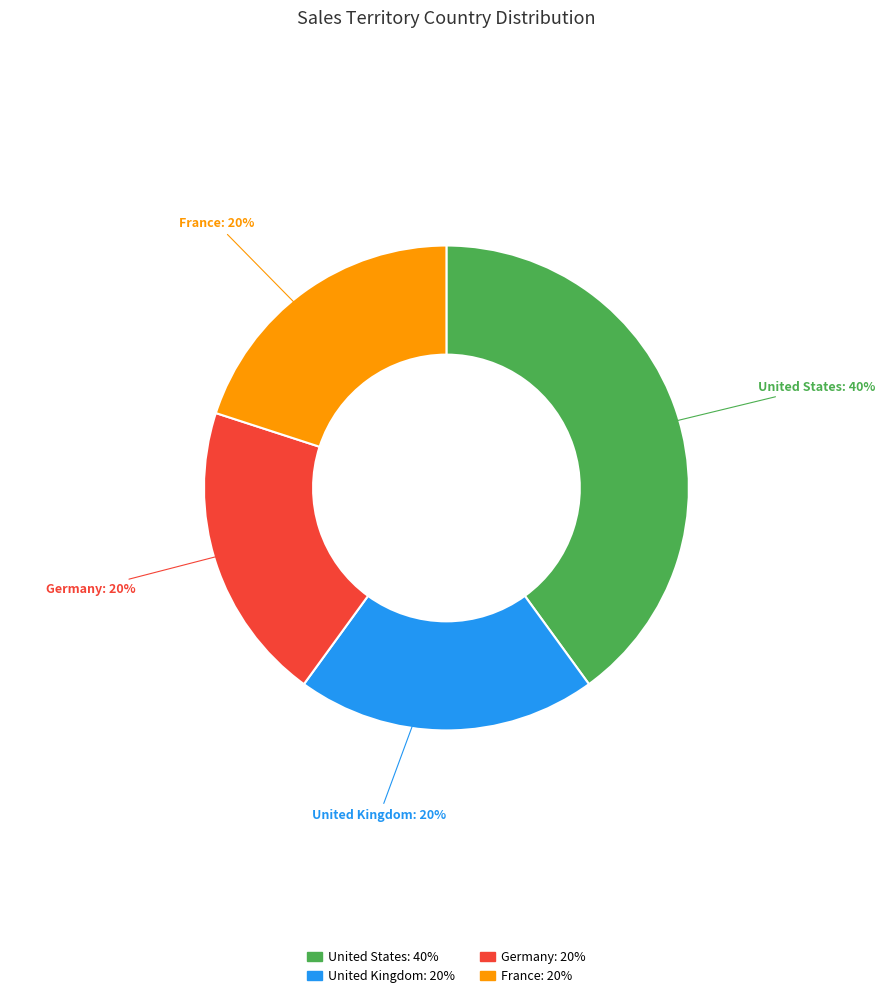

How many slices are in this pie chart?

4